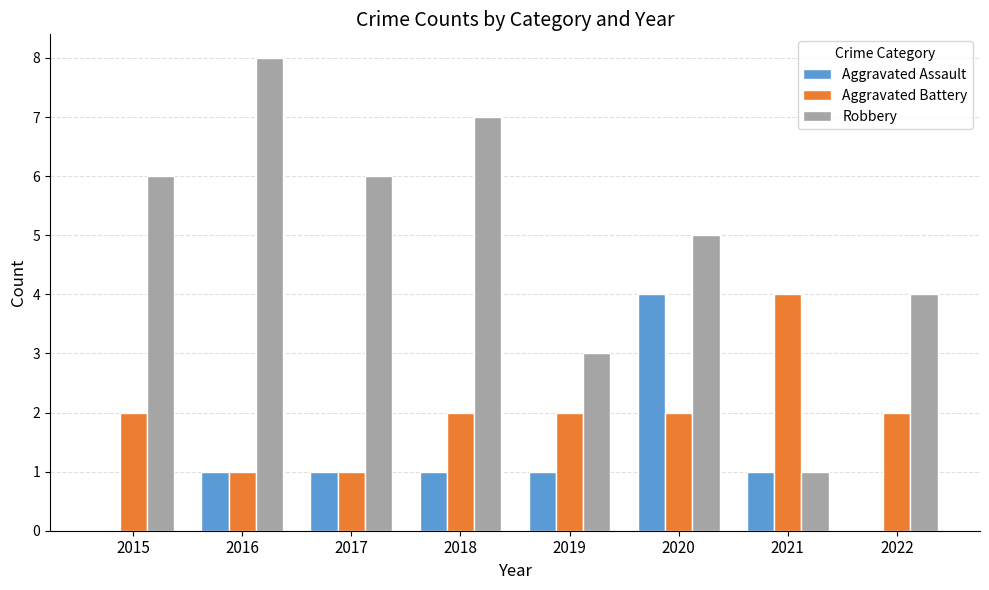

How many series are shown in this chart?

3